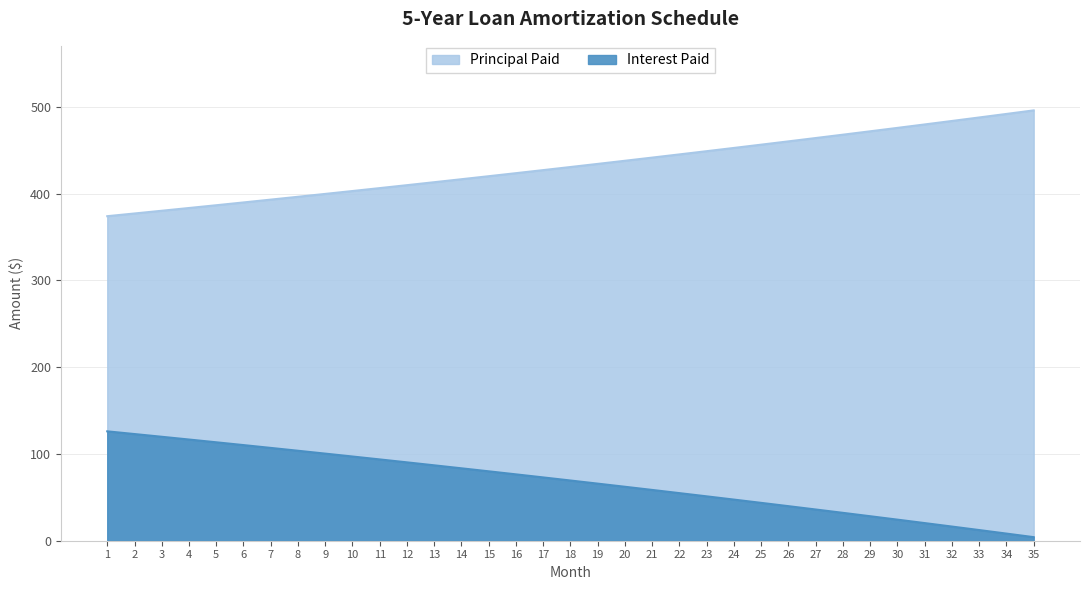

What is the minimum value for Principal Paid?

374.0